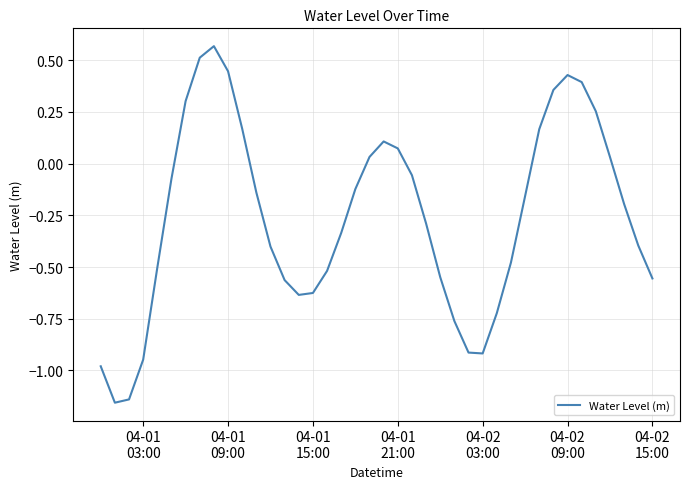

How many lines are shown in the chart?

1